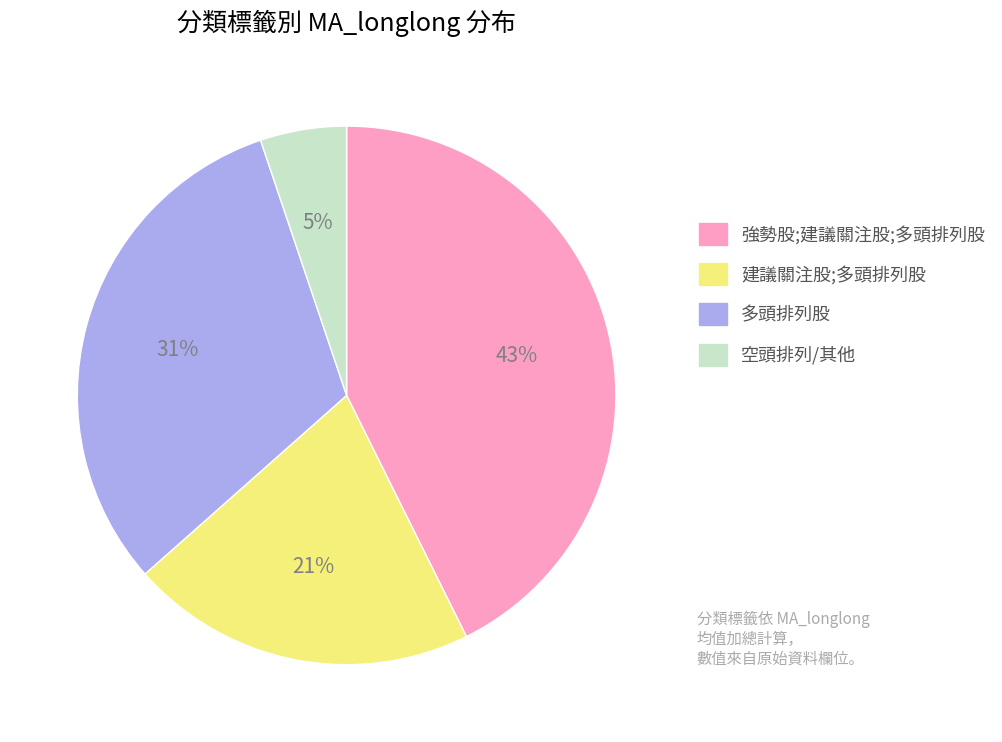

Rank the categories by value from lowest to highest.

空頭排列/其他, 建議關注股;多頭排列股, 多頭排列股, 強勢股;建議關注股;多頭排列股